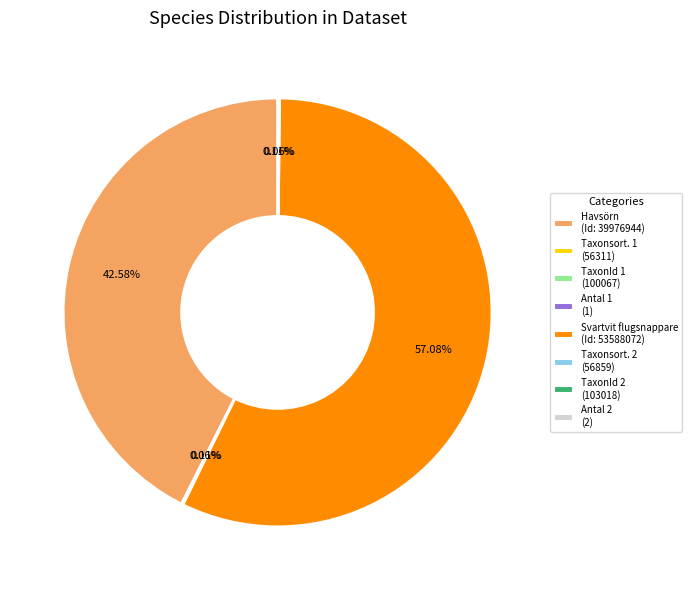

Which slice represents more than half of the pie?

Svartvit flugsnappare (Id: 53588072)